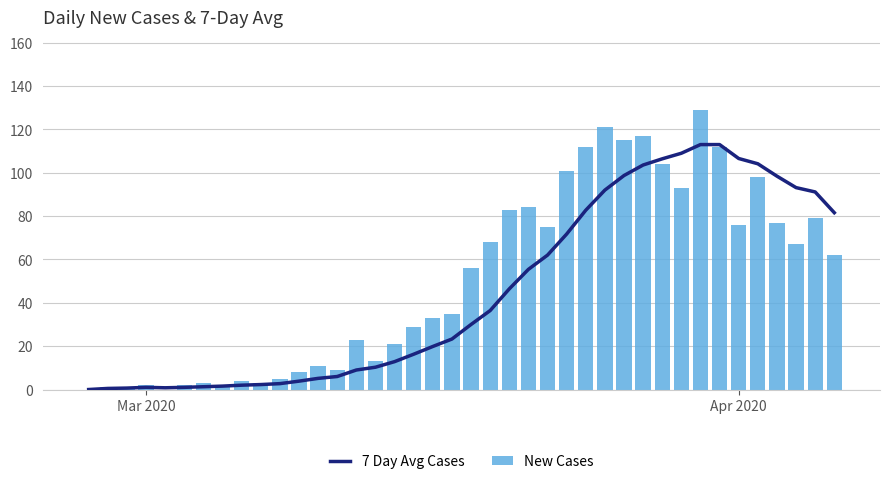

What is the maximum value for New Cases?

129